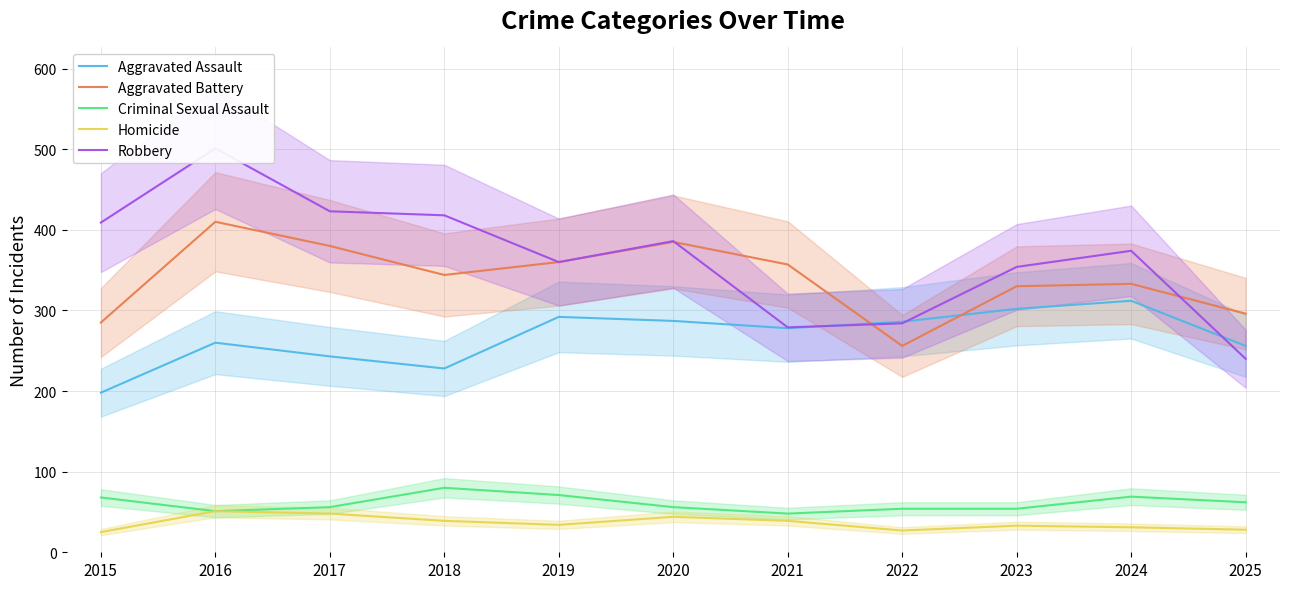

Is it true that Aggravated Battery equals 385 at 2020?

True